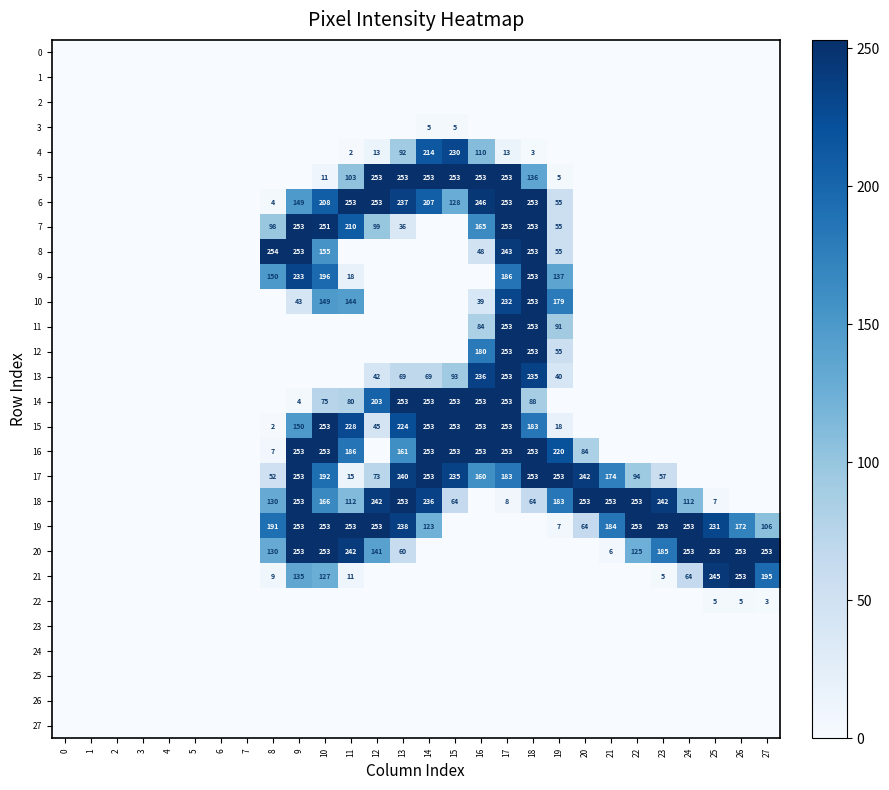

How many categories are shown in the chart?

28